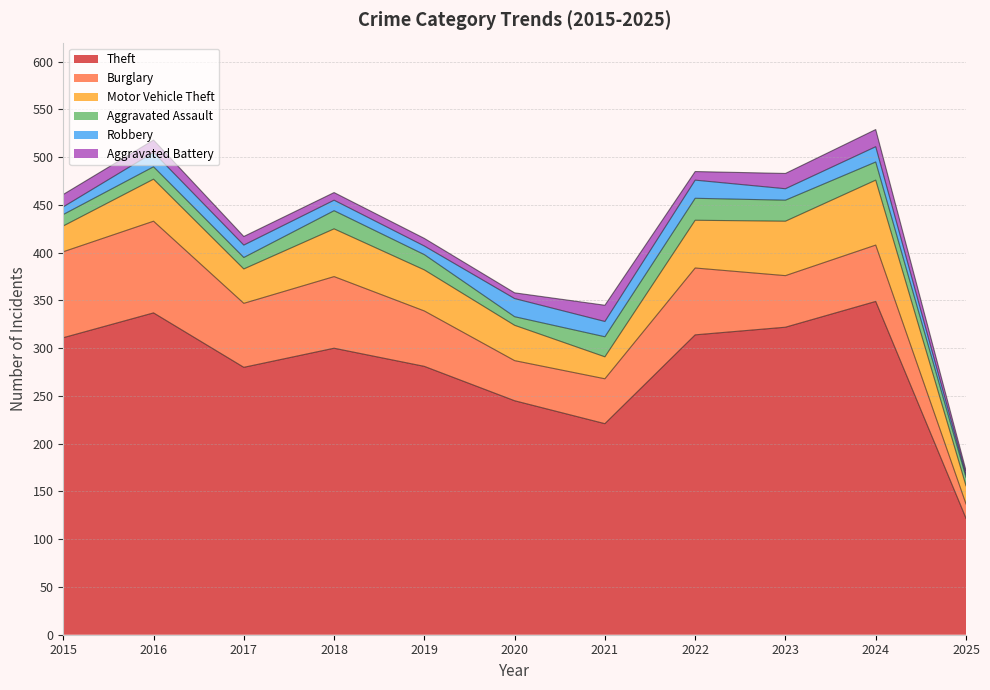

What is the minimum value for Robbery?

3